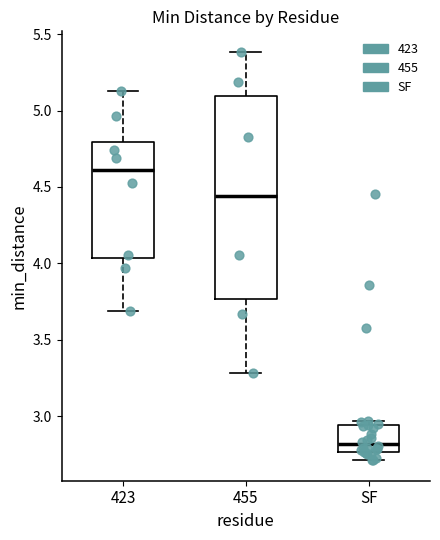

Where is the lower edge of the box for 423 on the y-axis? The values are not printed on the chart, so give them approximately, as read against the axis.

4.05